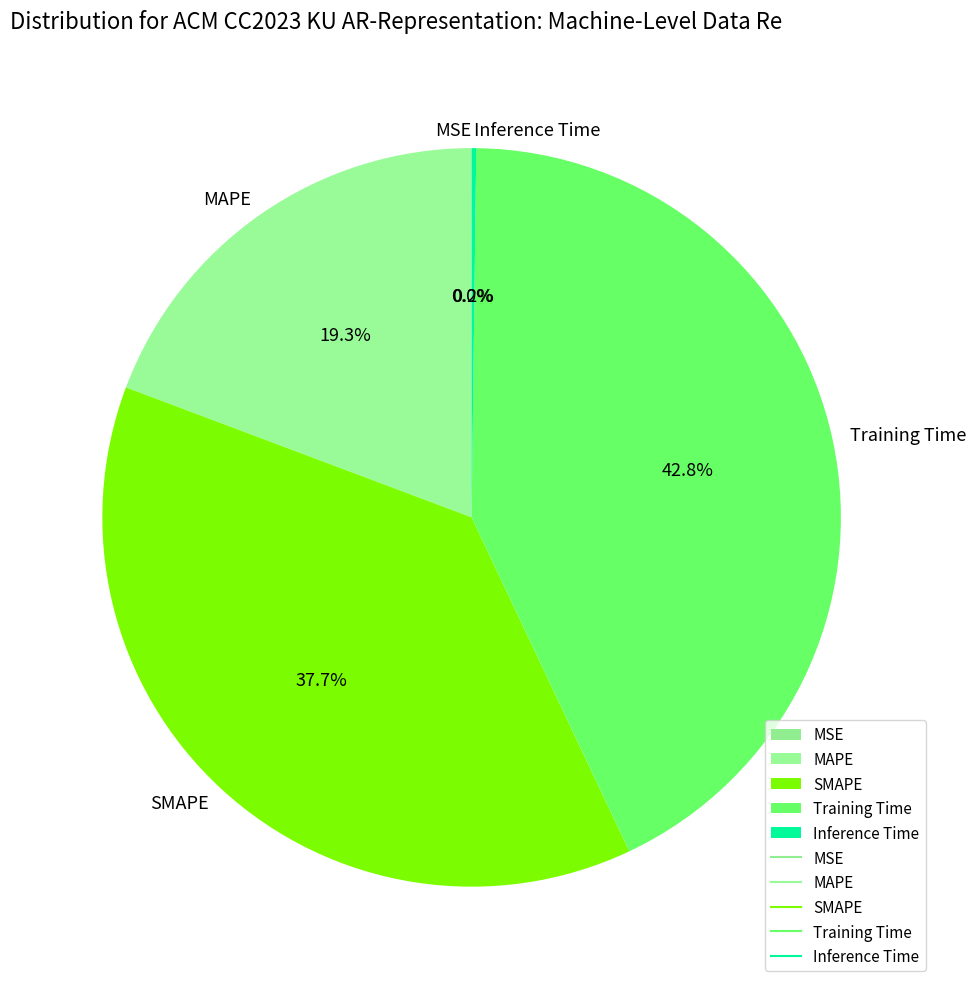

Does any single category account for the majority?

No